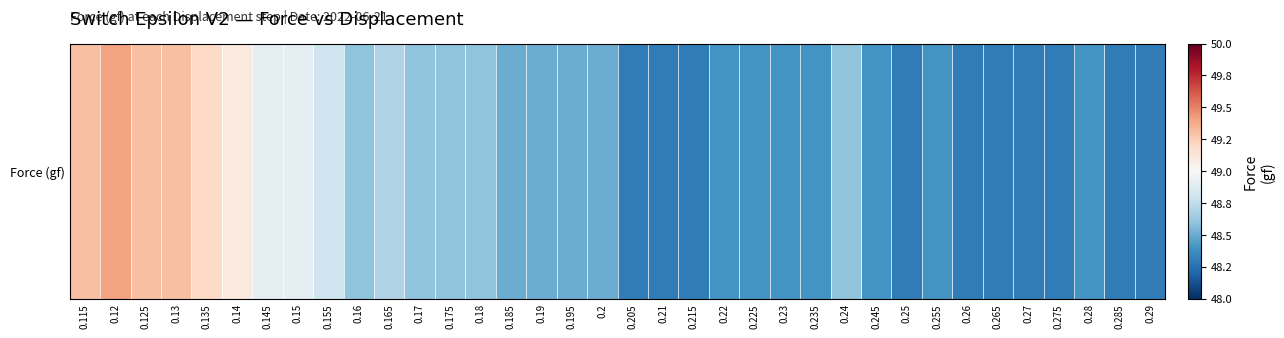

Which label corresponds to the smallest value in the chart?

0.205